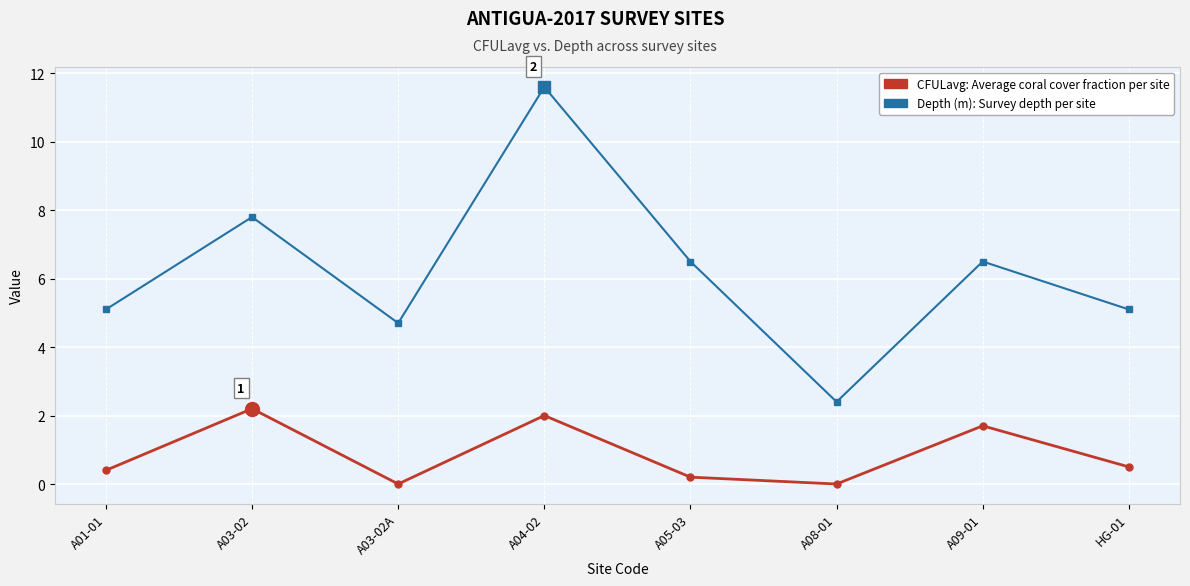

What is the label of the 7th point from the right?

A03-02